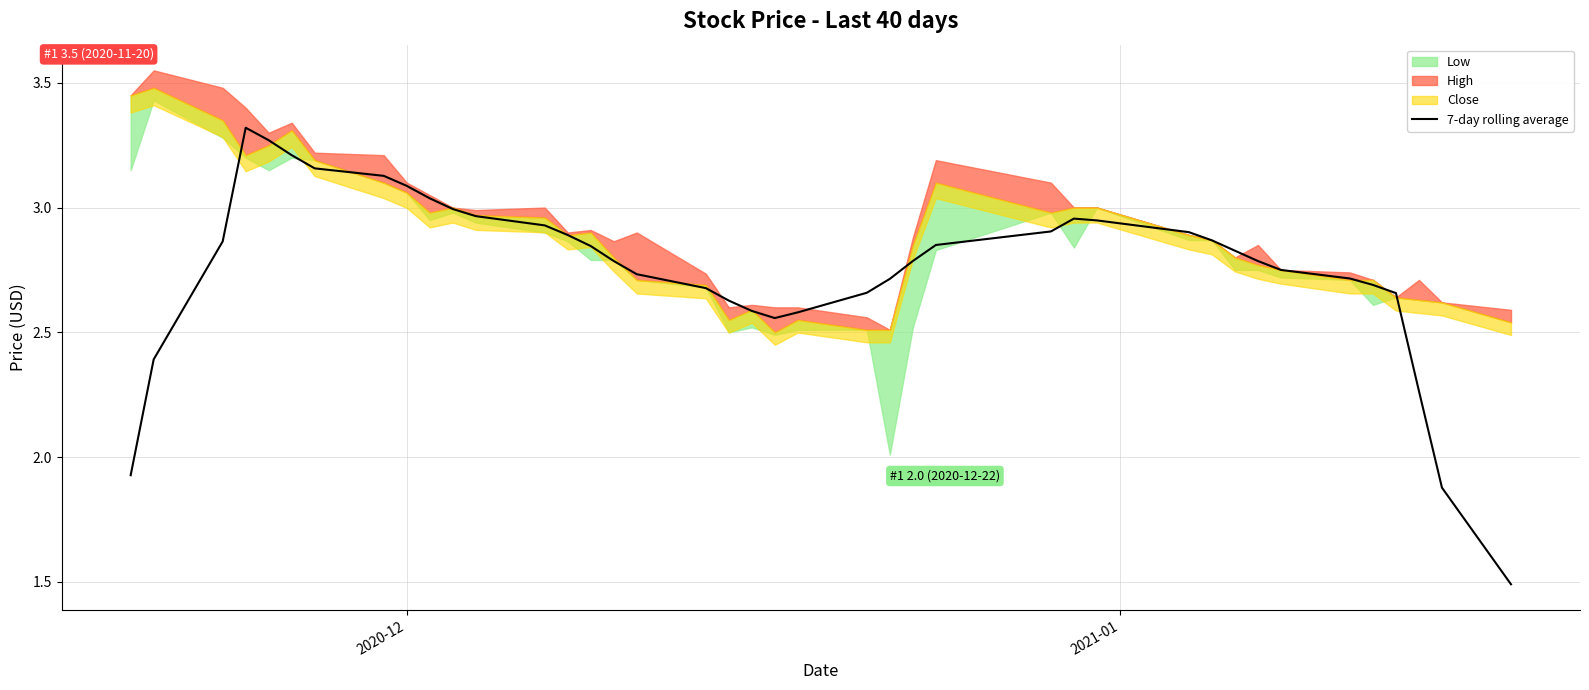

What is the minimum value for 7-day rolling average?

1.5